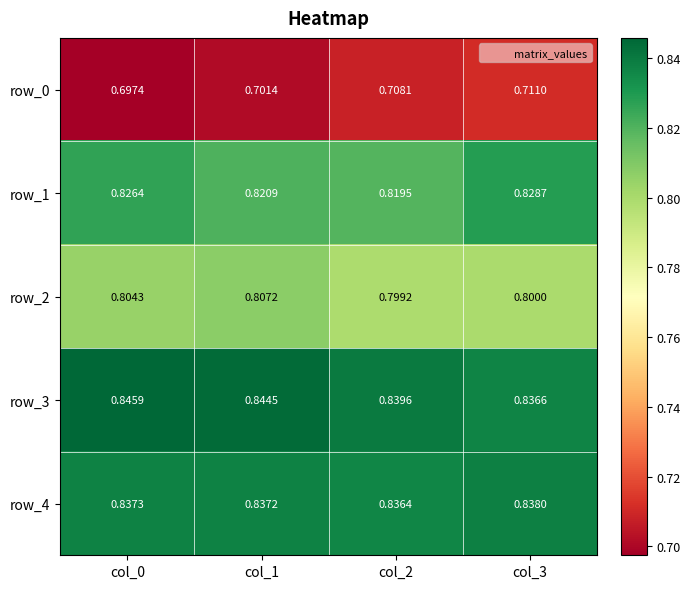

How many categories are shown in the chart?

4